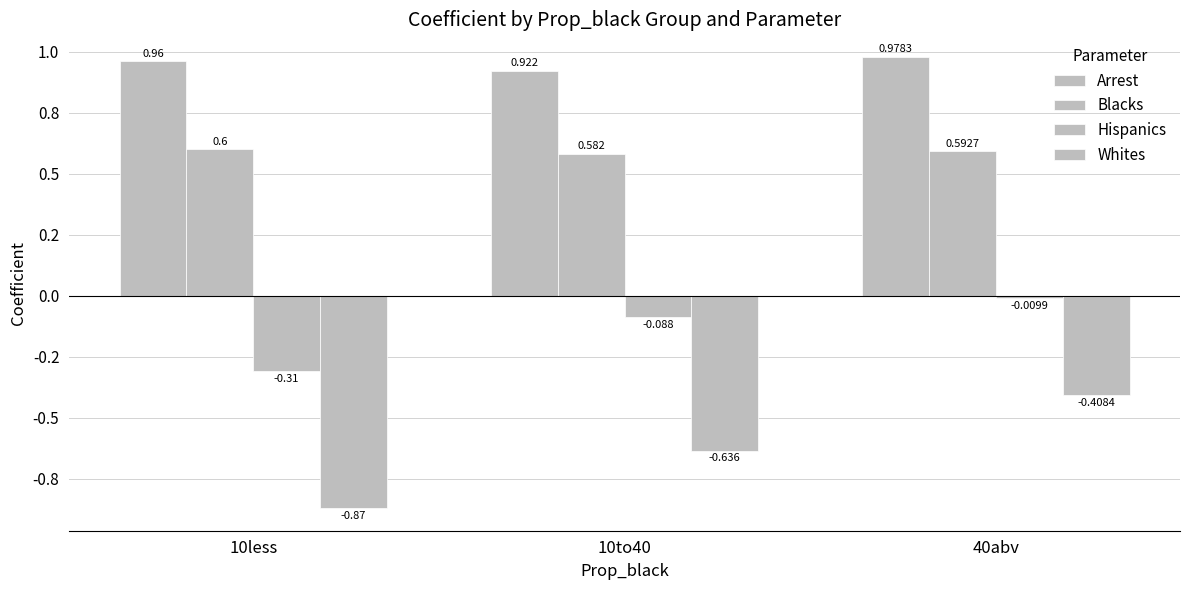

What is the sum of all Hispanics values?

-0.4